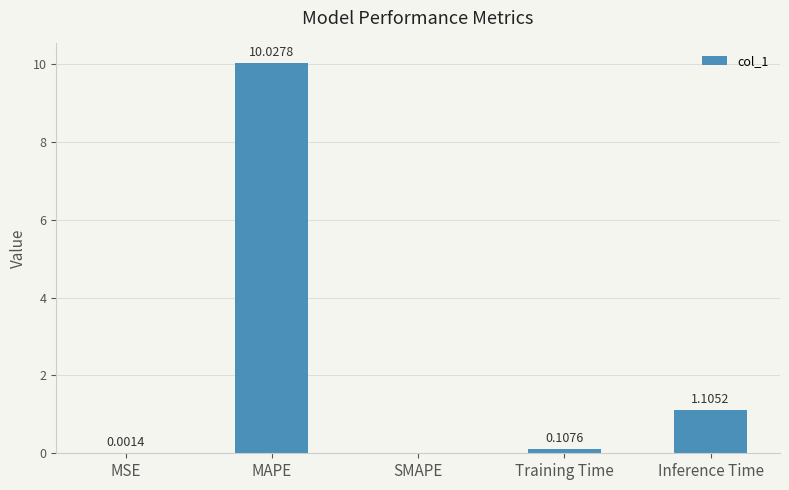

What is the change in value from SMAPE to Inference Time?

+1.1